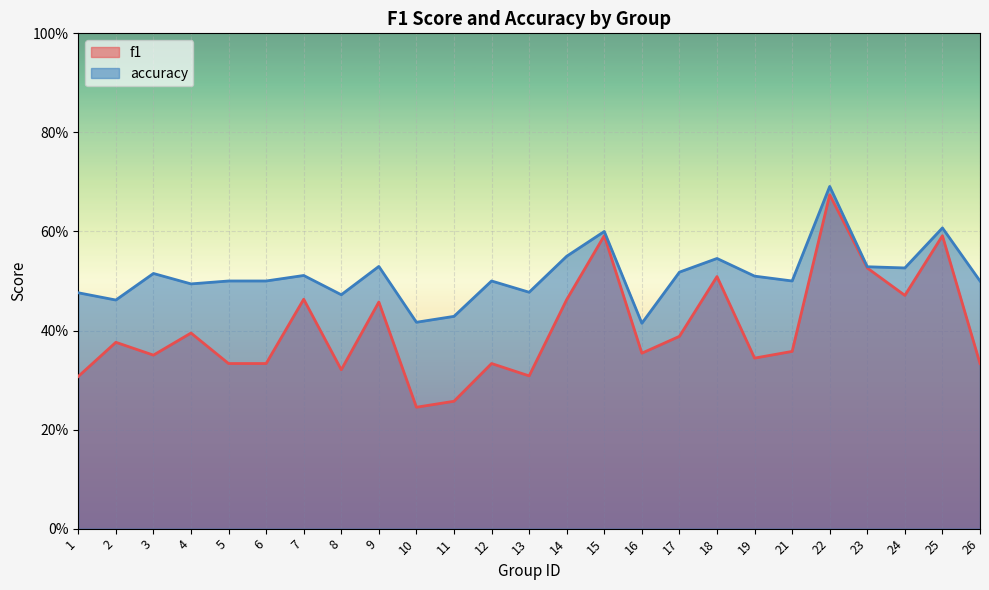

Reading right to left, extract all data points from this chart.

f1: 0.3	0.6	0.5	0.5	0.7	0.4	0.3	0.5	0.4	0.4	0.6	0.5	0.3	0.3	0.3	0.2	0.5	0.3	0.5	0.3	0.3	0.4	0.4	0.4	0.3
accuracy: 0.5	0.6	0.5	0.5	0.7	0.5	0.5	0.5	0.5	0.4	0.6	0.6	0.5	0.5	0.4	0.4	0.5	0.5	0.5	0.5	0.5	0.5	0.5	0.5	0.5